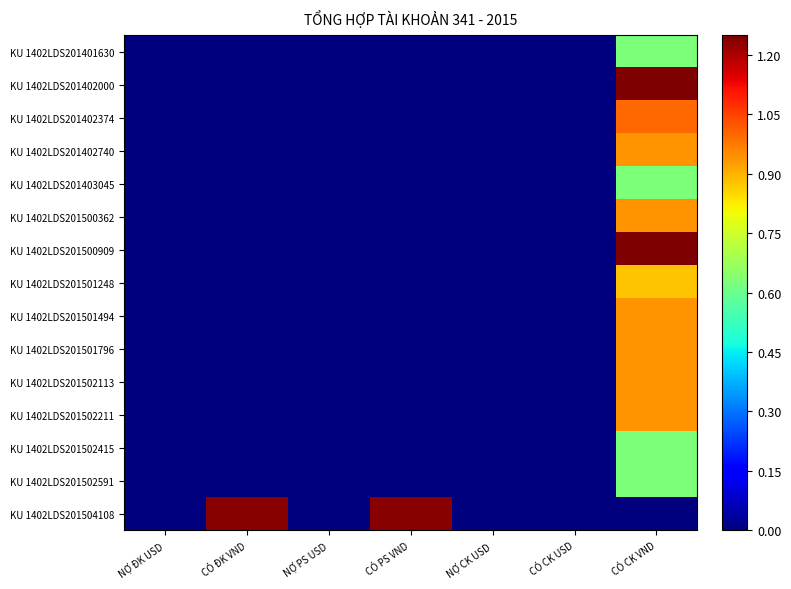

Reading right to left, extract all data points from this chart.

KU 1402LDS201401630: CÓ CK VND=0.6	CÓ CK USD=0.0	NỢ CK USD=0.0	CÓ PS VND=0.0	NỢ PS USD=0.0	CÓ ĐK VND=0.0	NỢ ĐK USD=0.0
KU 1402LDS201402000: CÓ CK VND=1.2	CÓ CK USD=0.0	NỢ CK USD=0.0	CÓ PS VND=0.0	NỢ PS USD=0.0	CÓ ĐK VND=0.0	NỢ ĐK USD=0.0
KU 1402LDS201402374: CÓ CK VND=1.0	CÓ CK USD=0.0	NỢ CK USD=0.0	CÓ PS VND=0.0	NỢ PS USD=0.0	CÓ ĐK VND=0.0	NỢ ĐK USD=0.0
KU 1402LDS201402740: CÓ CK VND=0.9	CÓ CK USD=0.0	NỢ CK USD=0.0	CÓ PS VND=0.0	NỢ PS USD=0.0	CÓ ĐK VND=0.0	NỢ ĐK USD=0.0
KU 1402LDS201403045: CÓ CK VND=0.6	CÓ CK USD=0.0	NỢ CK USD=0.0	CÓ PS VND=0.0	NỢ PS USD=0.0	CÓ ĐK VND=0.0	NỢ ĐK USD=0.0
KU 1402LDS201500362: CÓ CK VND=0.9	CÓ CK USD=0.0	NỢ CK USD=0.0	CÓ PS VND=0.0	NỢ PS USD=0.0	CÓ ĐK VND=0.0	NỢ ĐK USD=0.0
KU 1402LDS201500909: CÓ CK VND=1.2	CÓ CK USD=0.0	NỢ CK USD=0.0	CÓ PS VND=0.0	NỢ PS USD=0.0	CÓ ĐK VND=0.0	NỢ ĐK USD=0.0
KU 1402LDS201501248: CÓ CK VND=0.9	CÓ CK USD=0.0	NỢ CK USD=0.0	CÓ PS VND=0.0	NỢ PS USD=0.0	CÓ ĐK VND=0.0	NỢ ĐK USD=0.0
KU 1402LDS201501494: CÓ CK VND=0.9	CÓ CK USD=0.0	NỢ CK USD=0.0	CÓ PS VND=0.0	NỢ PS USD=0.0	CÓ ĐK VND=0.0	NỢ ĐK USD=0.0
KU 1402LDS201501796: CÓ CK VND=0.9	CÓ CK USD=0.0	NỢ CK USD=0.0	CÓ PS VND=0.0	NỢ PS USD=0.0	CÓ ĐK VND=0.0	NỢ ĐK USD=0.0
KU 1402LDS201502113: CÓ CK VND=0.9	CÓ CK USD=0.0	NỢ CK USD=0.0	CÓ PS VND=0.0	NỢ PS USD=0.0	CÓ ĐK VND=0.0	NỢ ĐK USD=0.0
KU 1402LDS201502211: CÓ CK VND=0.9	CÓ CK USD=0.0	NỢ CK USD=0.0	CÓ PS VND=0.0	NỢ PS USD=0.0	CÓ ĐK VND=0.0	NỢ ĐK USD=0.0
KU 1402LDS201502415: CÓ CK VND=0.6	CÓ CK USD=0.0	NỢ CK USD=0.0	CÓ PS VND=0.0	NỢ PS USD=0.0	CÓ ĐK VND=0.0	NỢ ĐK USD=0.0
KU 1402LDS201502591: CÓ CK VND=0.6	CÓ CK USD=0.0	NỢ CK USD=0.0	CÓ PS VND=0.0	NỢ PS USD=0.0	CÓ ĐK VND=0.0	NỢ ĐK USD=0.0
KU 1402LDS201504108: CÓ CK VND=0.0	CÓ CK USD=0.0	NỢ CK USD=0.0	CÓ PS VND=1.2	NỢ PS USD=0.0	CÓ ĐK VND=1.2	NỢ ĐK USD=0.0